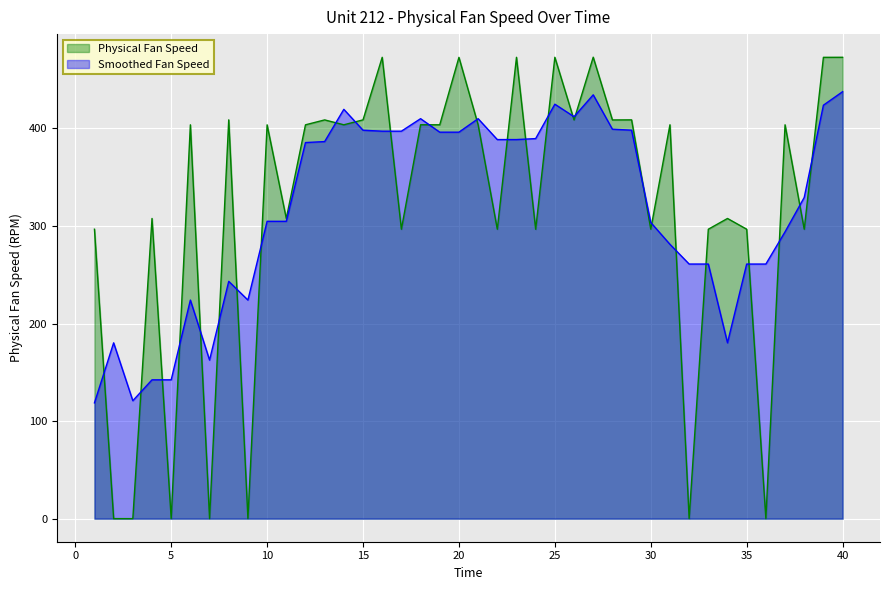

Reading left to right, transcribe all the data shown in this chart.

1=296.6	2=0.0	3=0.0	4=307.7	5=0.1	6=403.6	7=0.0	8=408.7	9=0.1	10=403.6	11=307.6	12=403.6	13=408.7	14=403.7	15=408.7	16=472.8	17=296.6	18=403.7	19=403.7	20=472.8	21=403.7	22=296.6	23=472.8	24=296.6	25=472.9	26=408.6	27=472.9	28=408.6	29=408.7	30=296.7	31=403.7	32=0.1	33=296.6	34=307.7	35=296.7	36=0.1	37=403.7	38=296.6	39=472.8	40=472.8